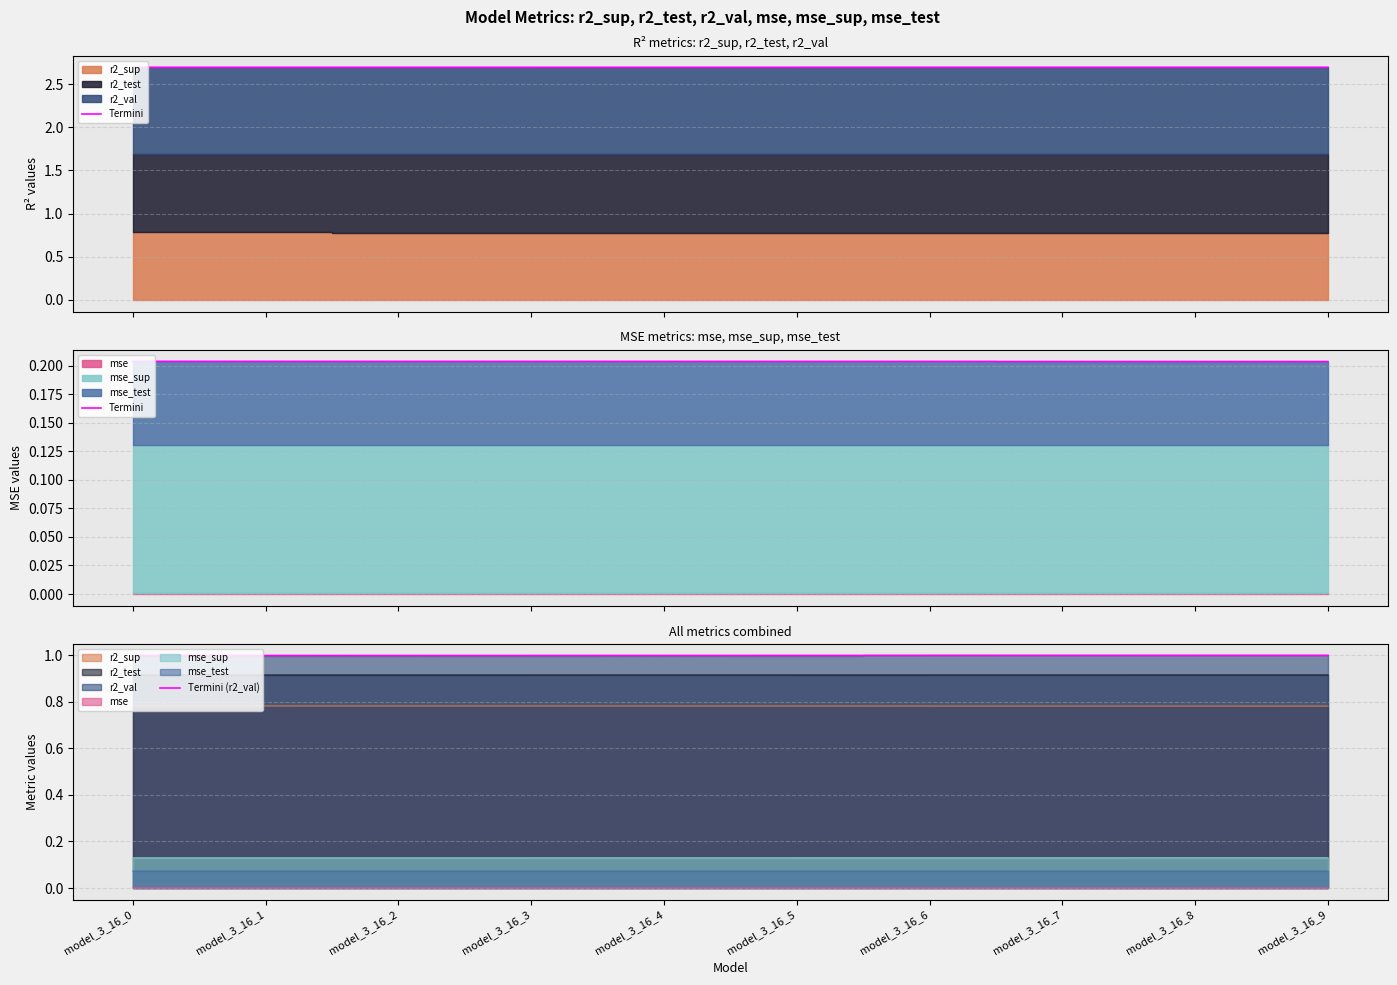

Which series has the largest total across all categories?

Termini (r2_val)